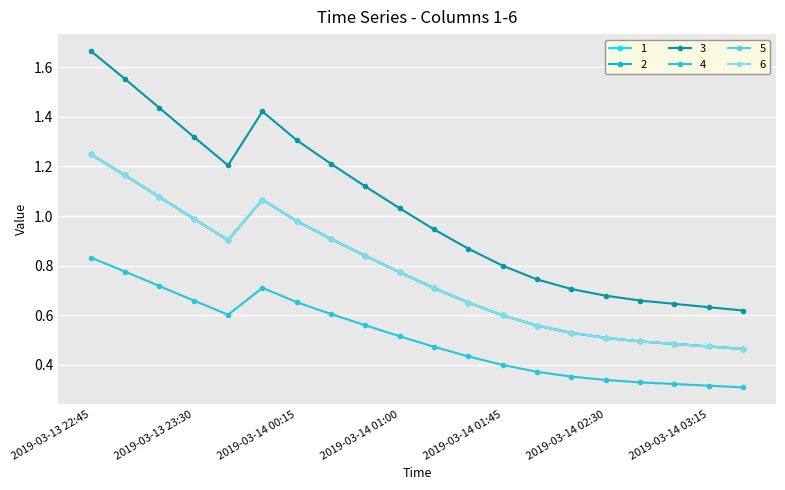

Does the chart have visible grid lines?

Yes